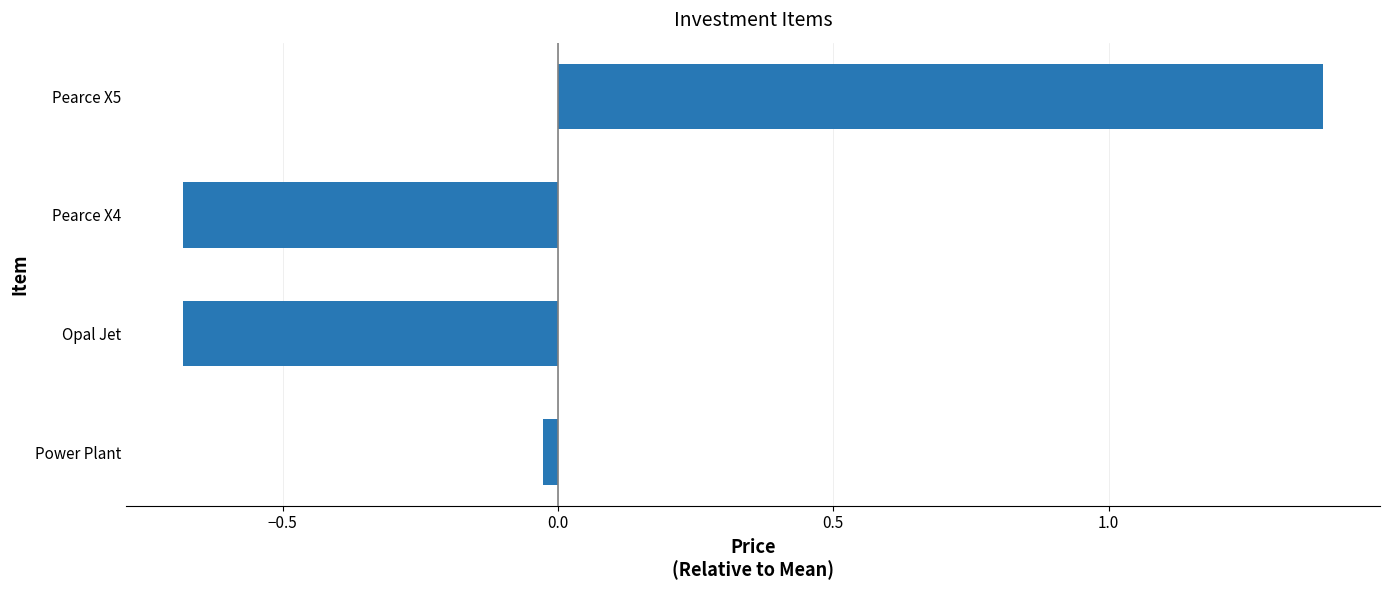

What is the maximum value shown in the chart?

1.4